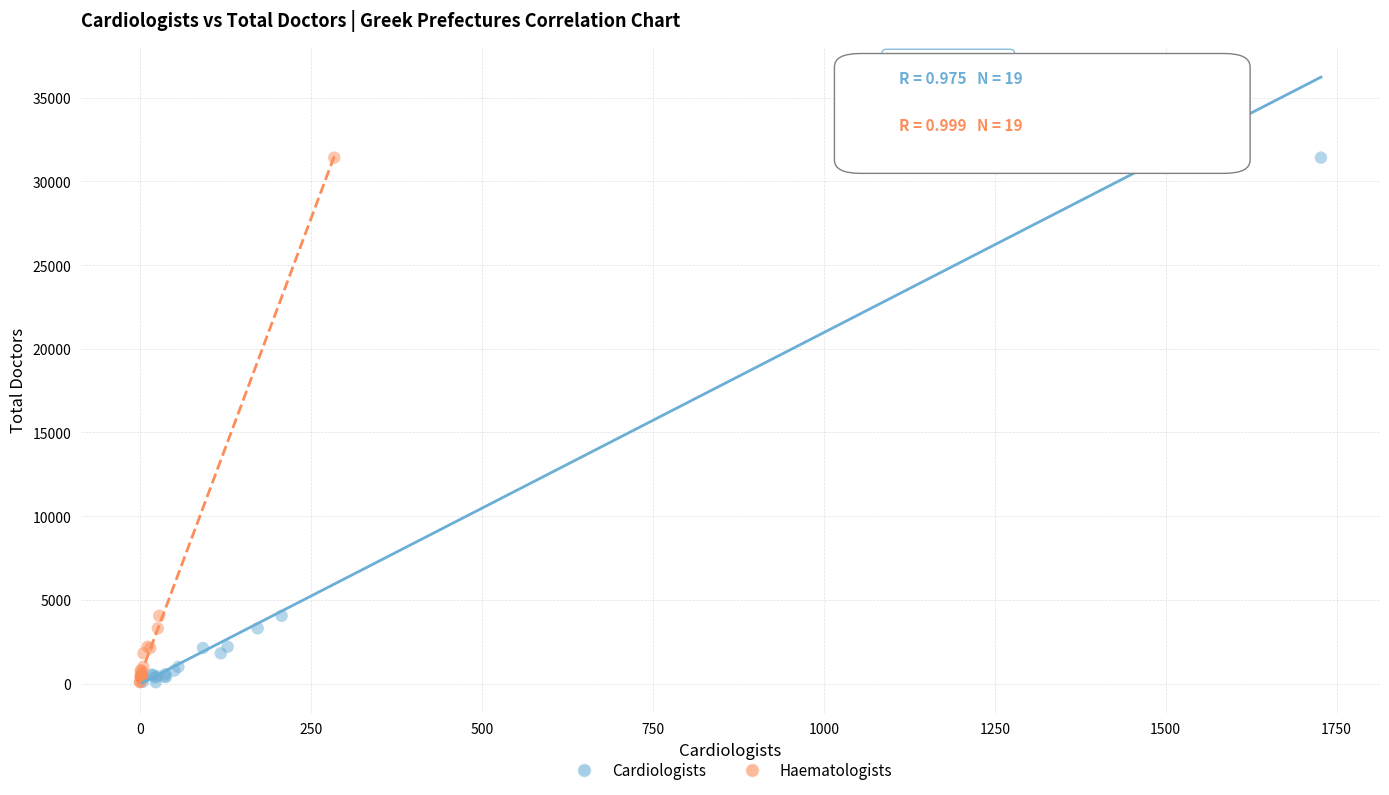

What are all the series names shown in the legend?

Cardiologists, Haematologists